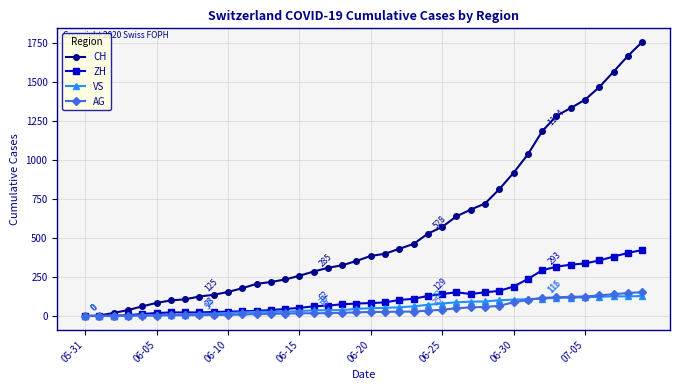

Which series has the largest total across all categories?

CH